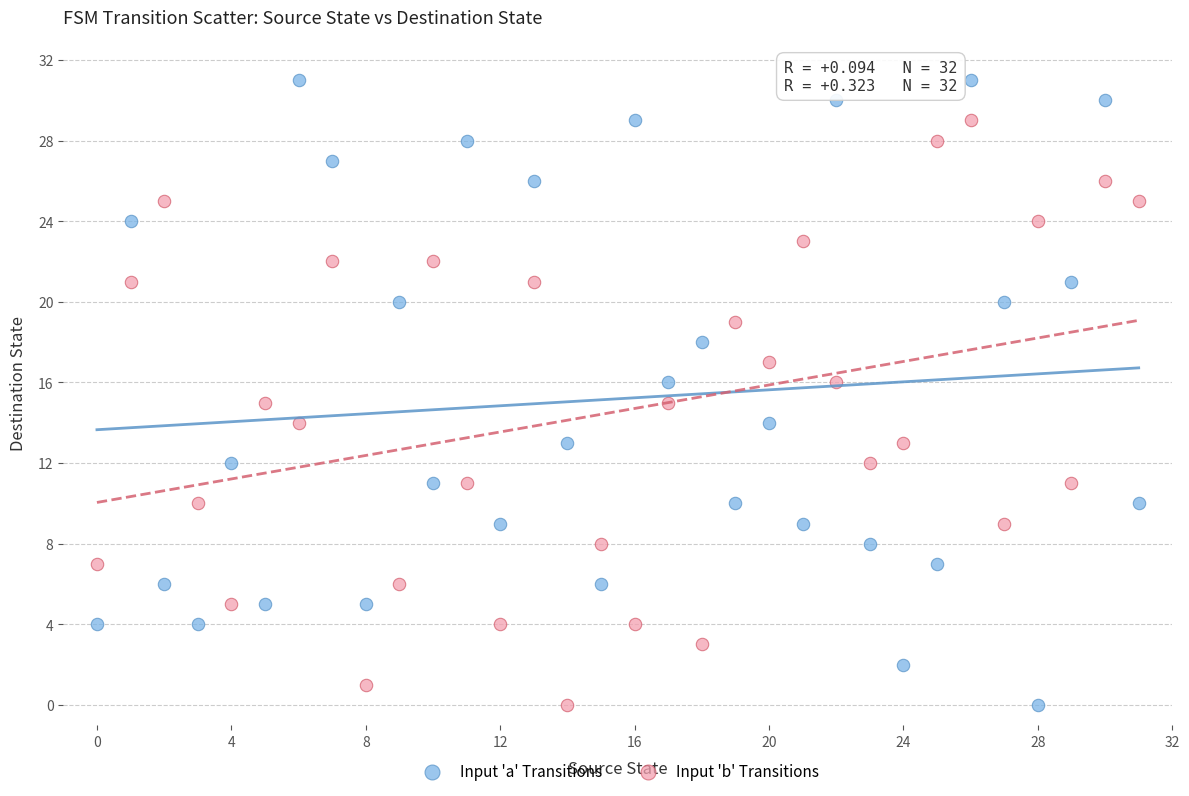

Which series has the widest spread of Y values?

Input 'a' Transitions